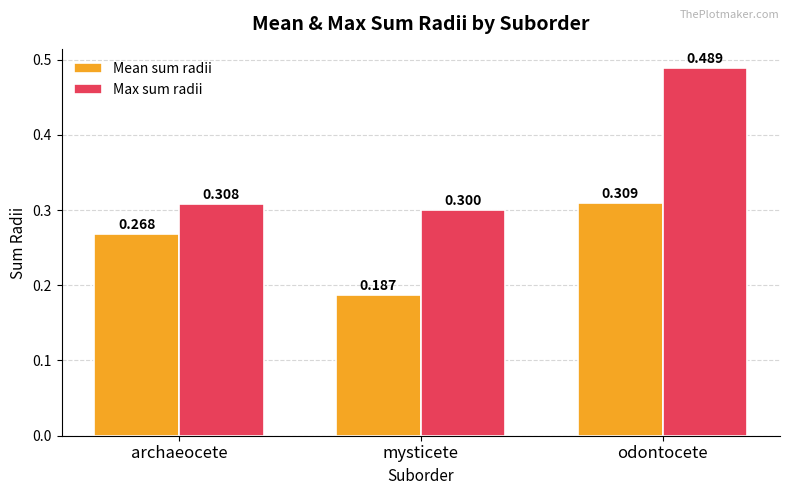

What position from the left is mysticete?

2